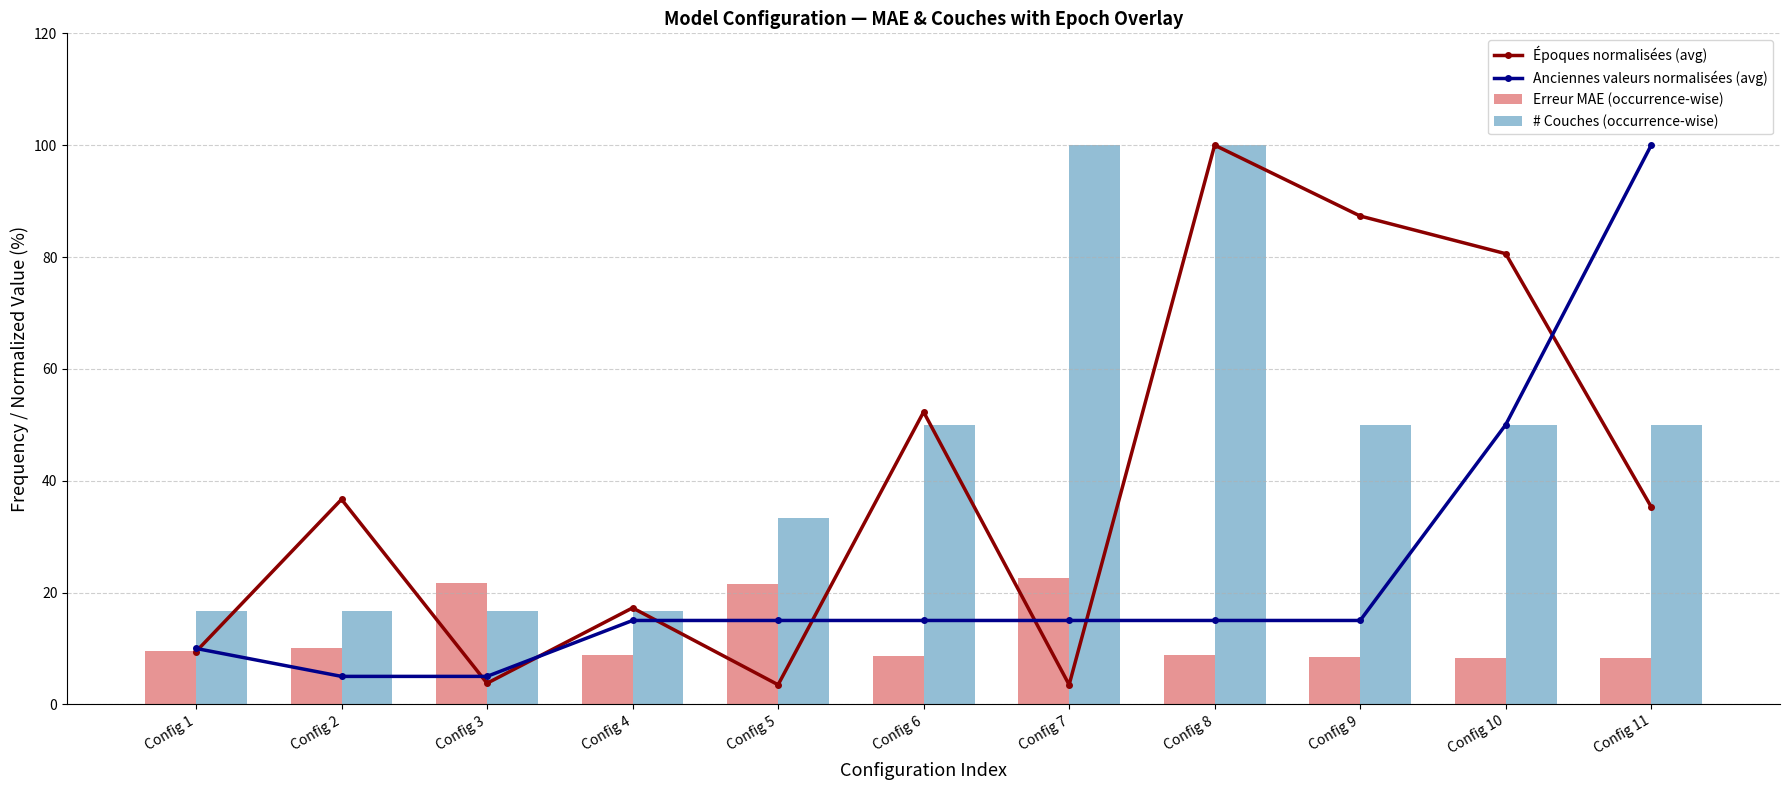

Reading left to right, what are all the values shown in this chart?

Époques normalisées (avg): Config 1=9.4	Config 2=36.7	Config 3=3.8	Config 4=17.3	Config 5=3.5	Config 6=52.3	Config 7=3.5	Config 8=100.0	Config 9=87.3	Config 10=80.6	Config 11=35.3
Anciennes valeurs normalisées (avg): Config 1=10.0	Config 2=5.0	Config 3=5.0	Config 4=15.0	Config 5=15.0	Config 6=15.0	Config 7=15.0	Config 8=15.0	Config 9=15.0	Config 10=50.0	Config 11=100.0
Erreur MAE (occurrence-wise): Config 1=9.5	Config 2=10.1	Config 3=21.7	Config 4=8.9	Config 5=21.6	Config 6=8.7	Config 7=22.6	Config 8=8.8	Config 9=8.5	Config 10=8.2	Config 11=8.3
# Couches (occurrence-wise): Config 1=16.7	Config 2=16.7	Config 3=16.7	Config 4=16.7	Config 5=33.3	Config 6=50.0	Config 7=100.0	Config 8=100.0	Config 9=50.0	Config 10=50.0	Config 11=50.0